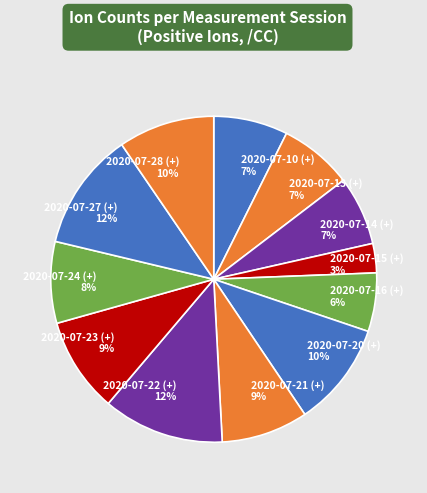

To the nearest percent, what is the difference between the largest and smallest slice percentages?

9%